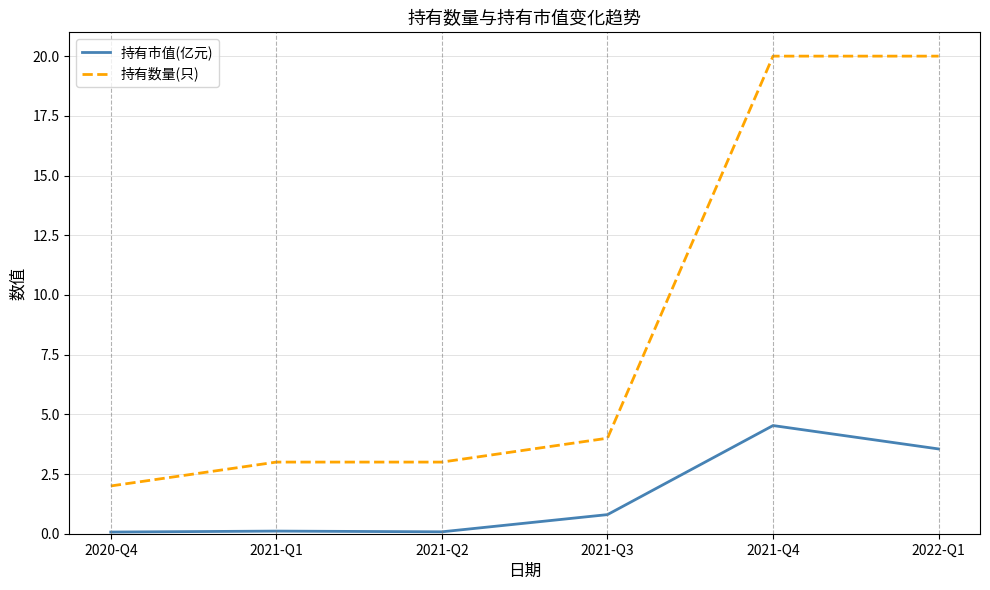

True or false: 持有市值(亿元) and 持有数量(只) cross at least once.

False